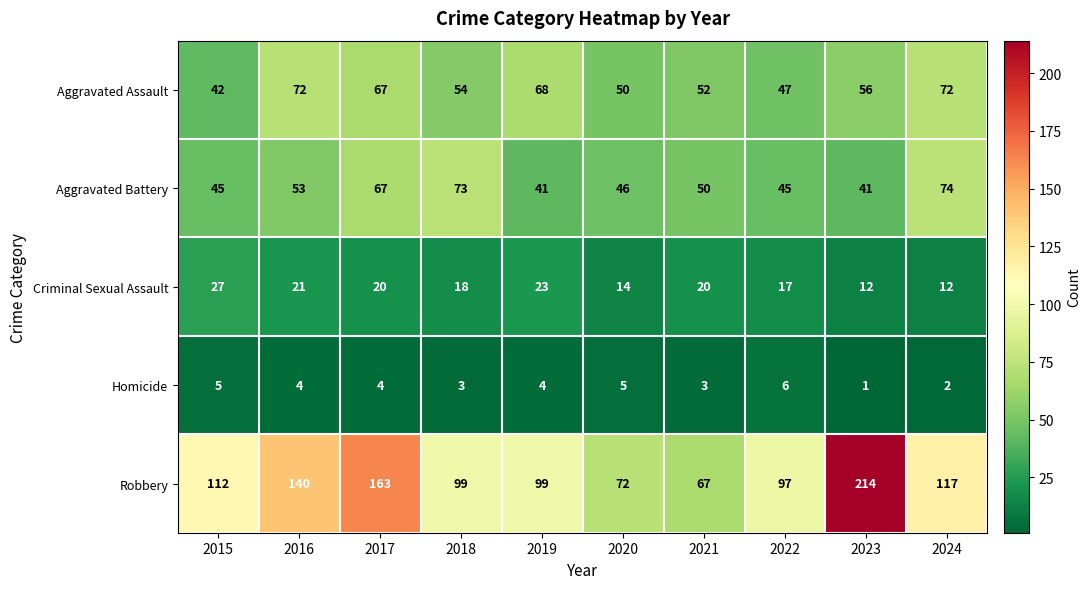

Rank the series by their maximum value, from highest to lowest.

Robbery, Aggravated Battery, Aggravated Assault, Criminal Sexual Assault, Homicide